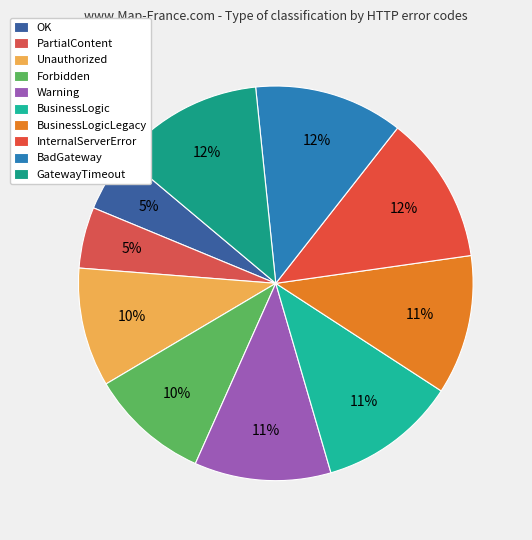

Combined, do PartialContent and InternalServerError account for over 50%?

No